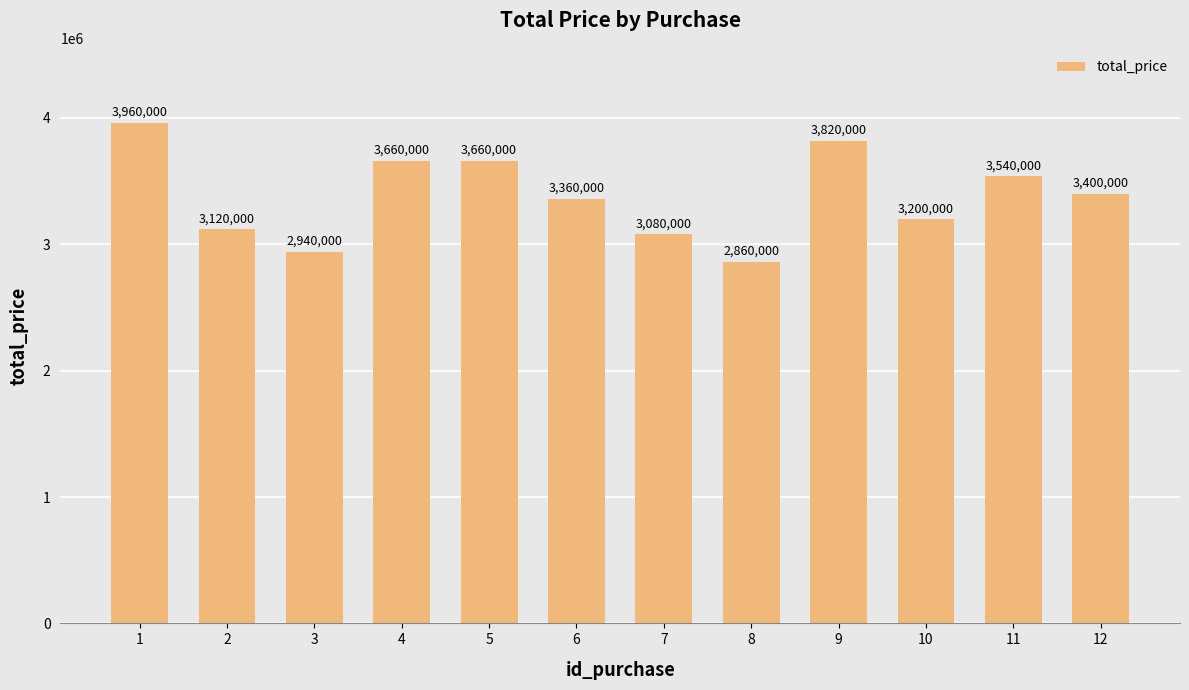

How many values are below 3400000?

6